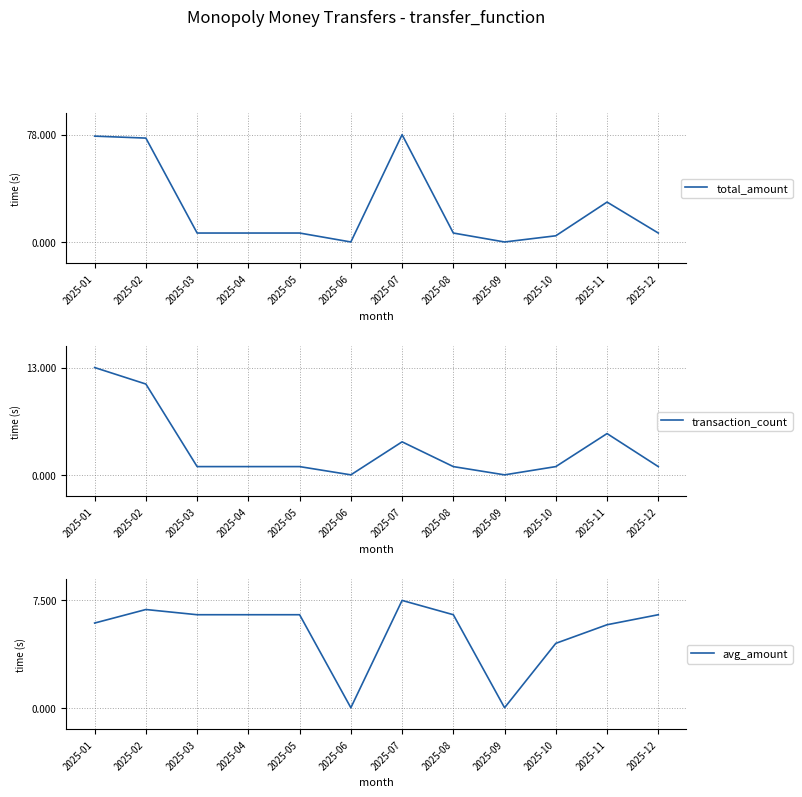

What is the difference between the highest and lowest values at 2025-01?

71.0